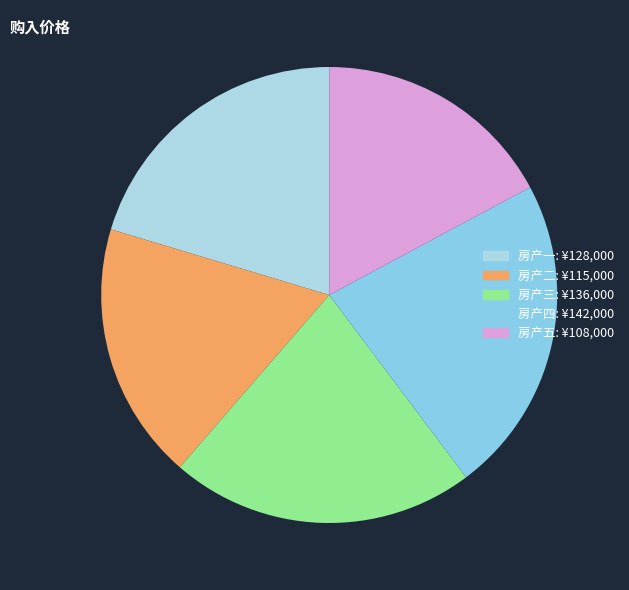

What is the smallest slice in the pie chart?

房产五